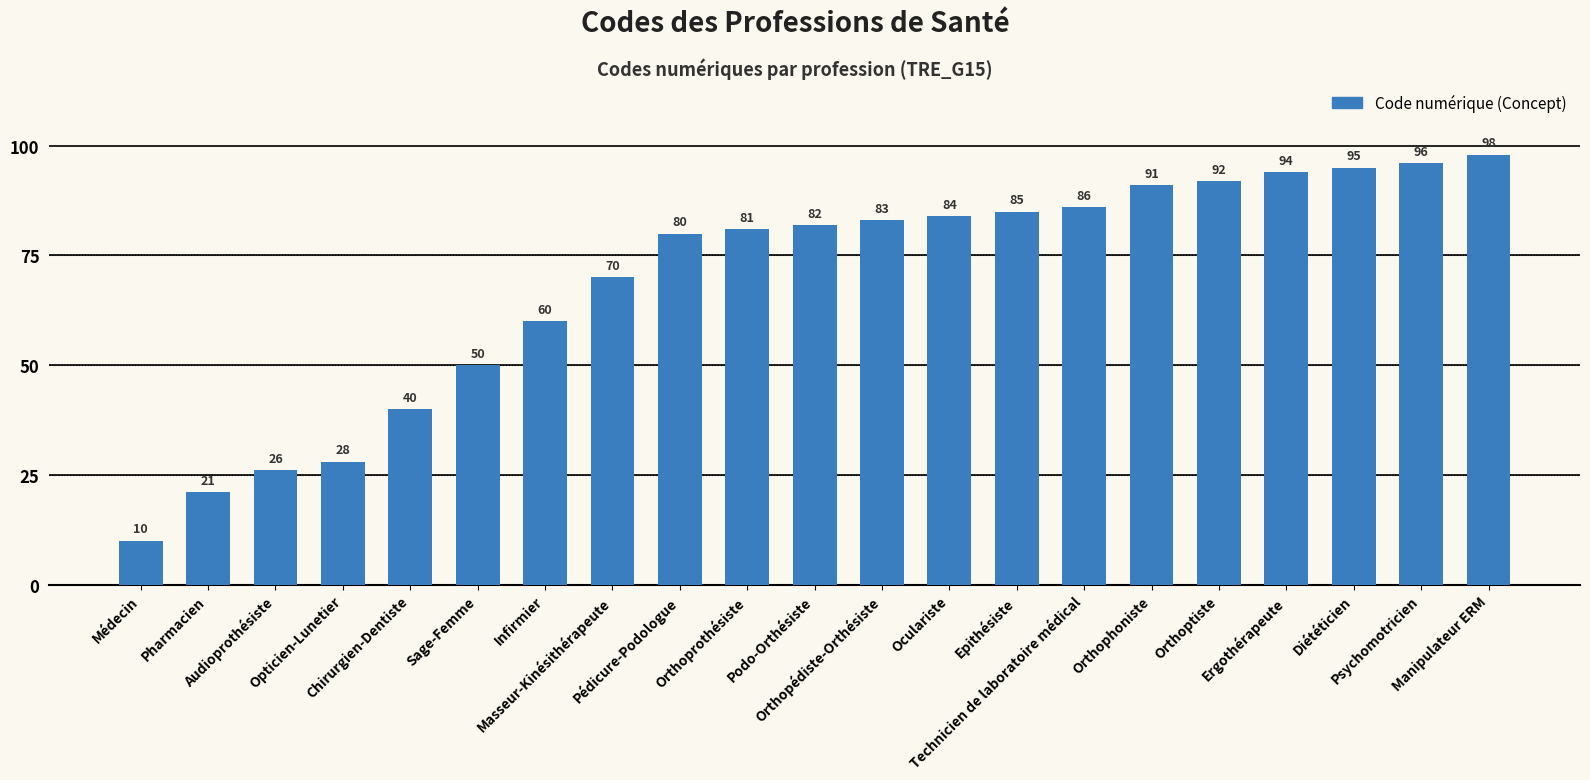

What is the sum of the values at Epithésiste and Sage-Femme?

135